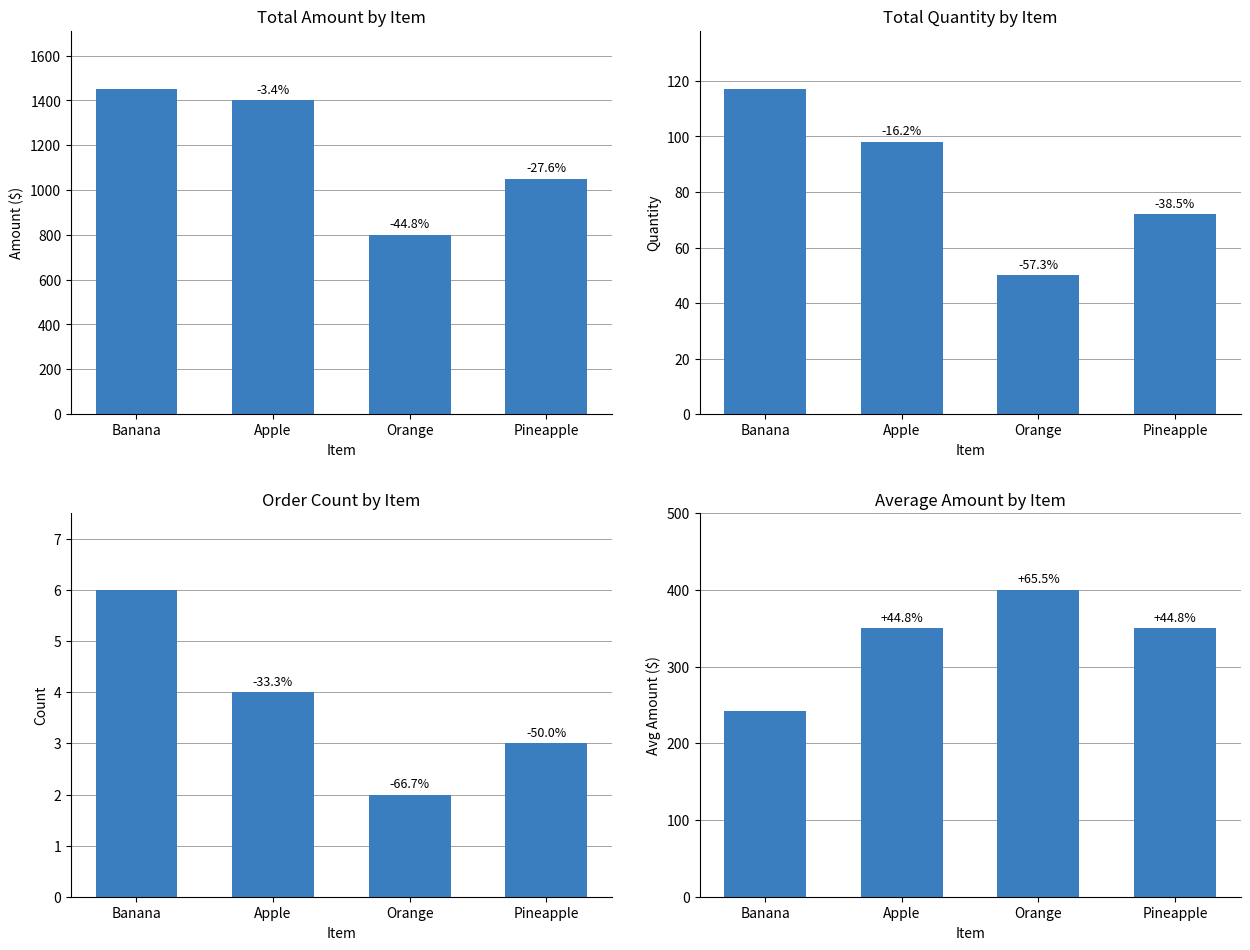

Does the chart contain stacked bars?

No